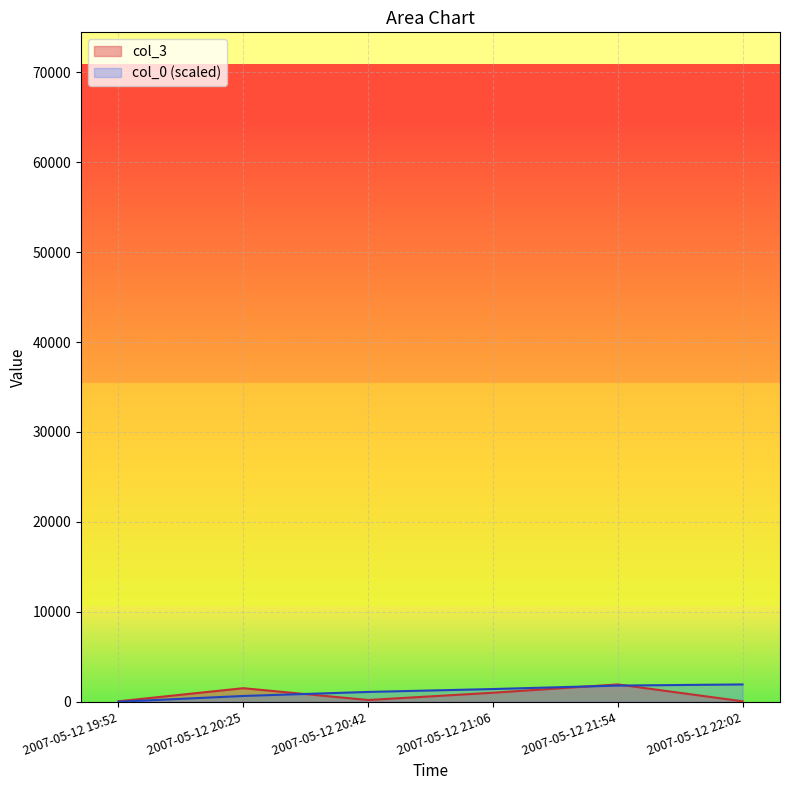

What position from the right is 2007-05-12 22:02?

1